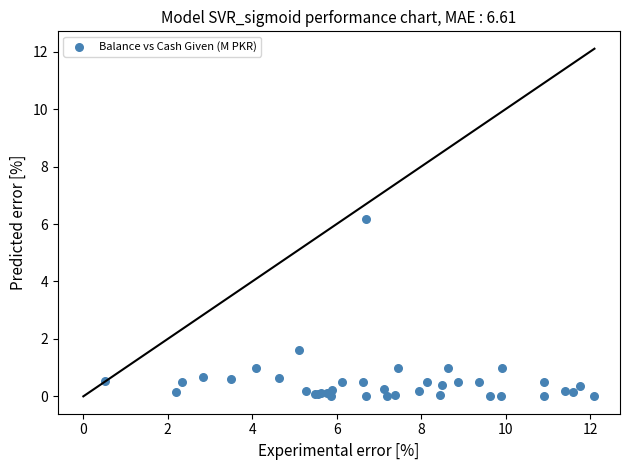

What Y value in the scatter plot is closest to 3?

1.6